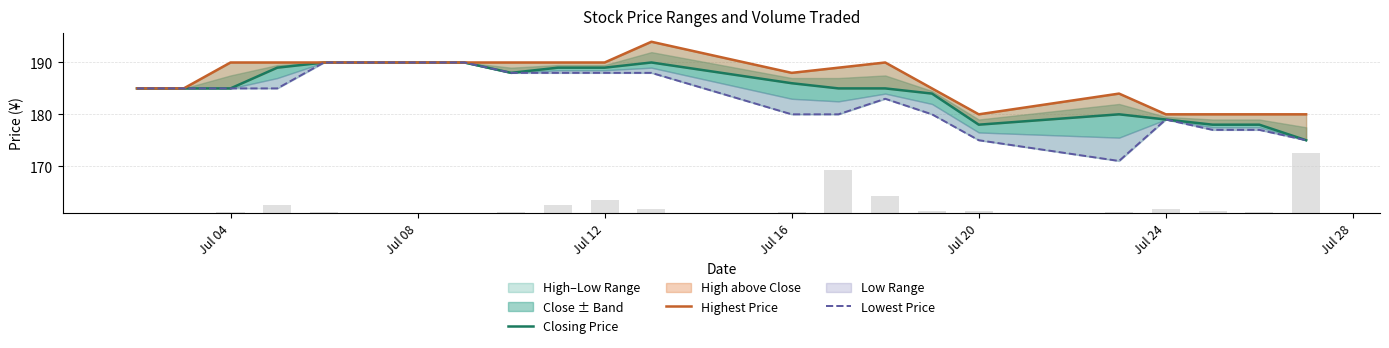

Between Jul 28 and 10, which series saw the biggest shift?

Lowest Price